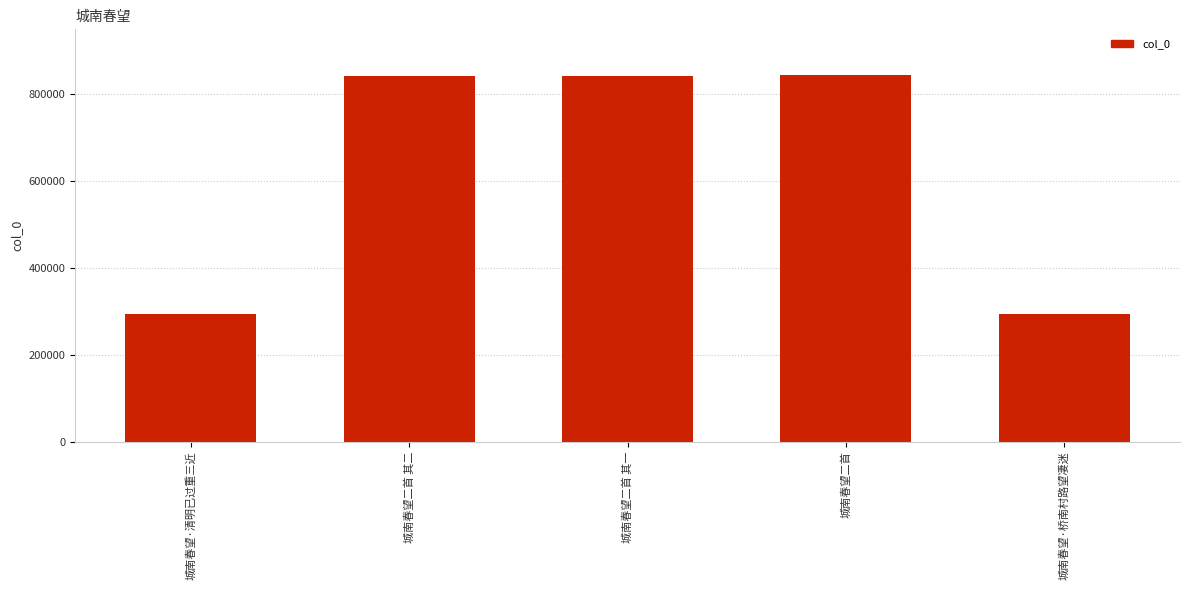

What is the maximum value shown in the chart?

844988